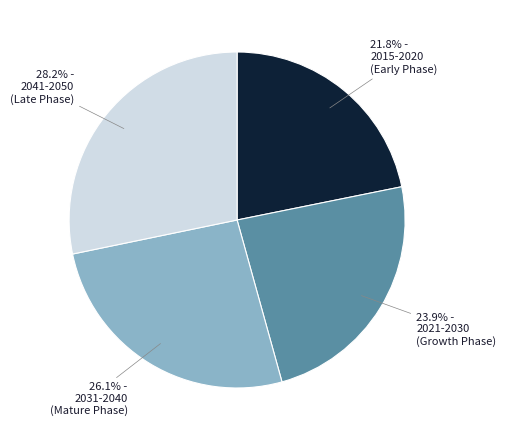

Is there any slice that represents more than half of the pie?

No